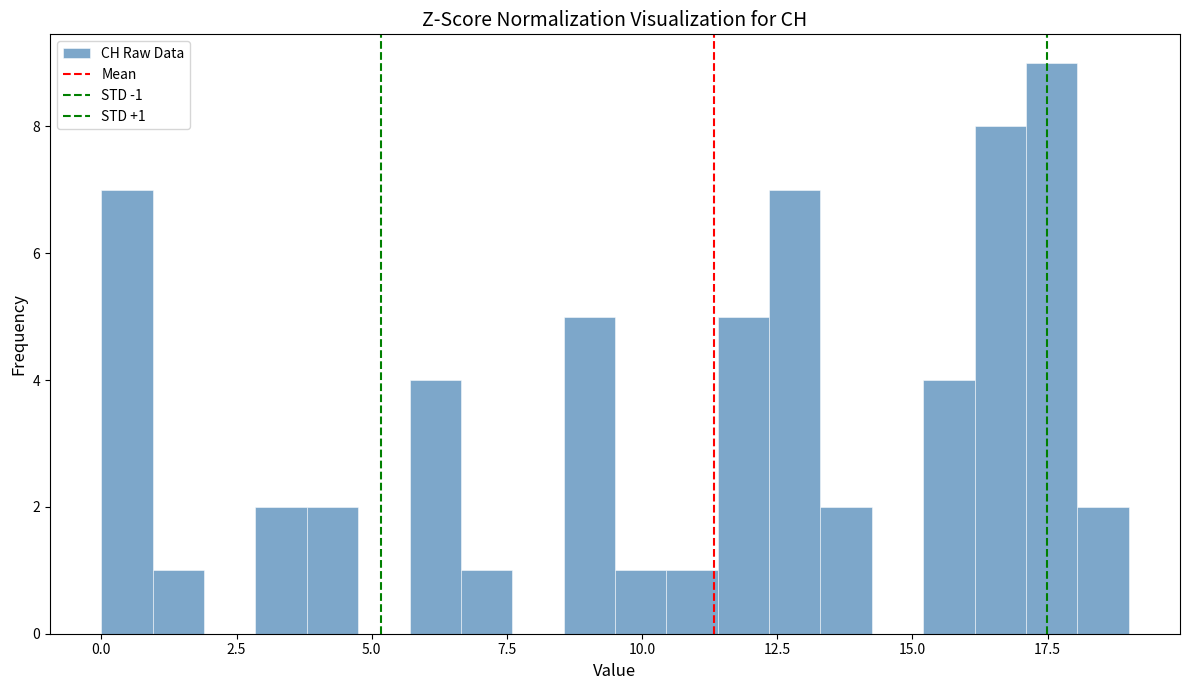

Around what value on the x-axis is the tallest bar? Give the approximate position of its centre, as read against the axis.

17.5